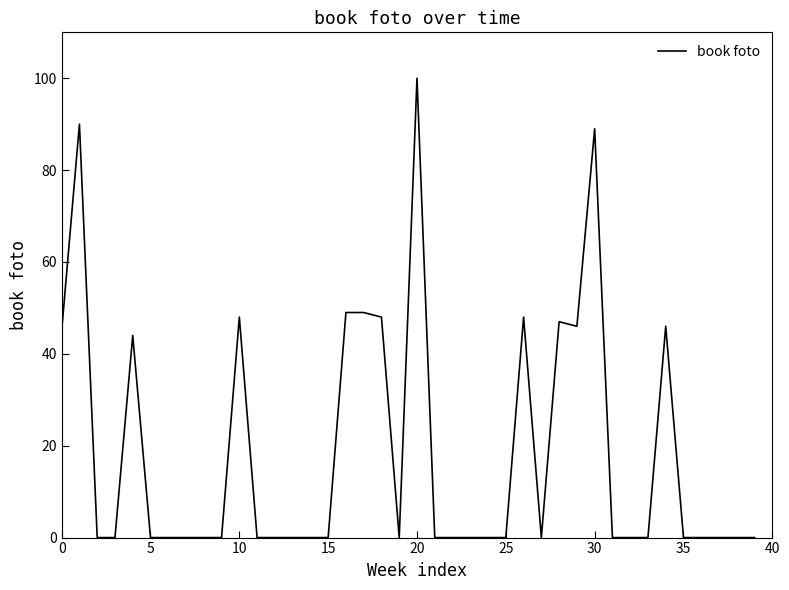

What is the difference between the maximum and minimum values?

100